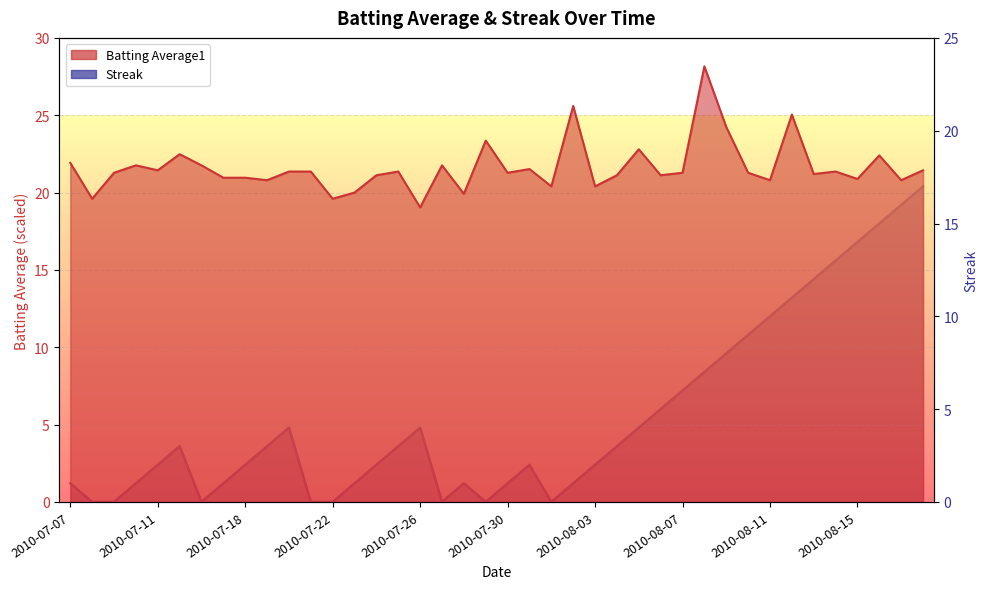

At which label does Streak first exceed 3?

2010-07-20